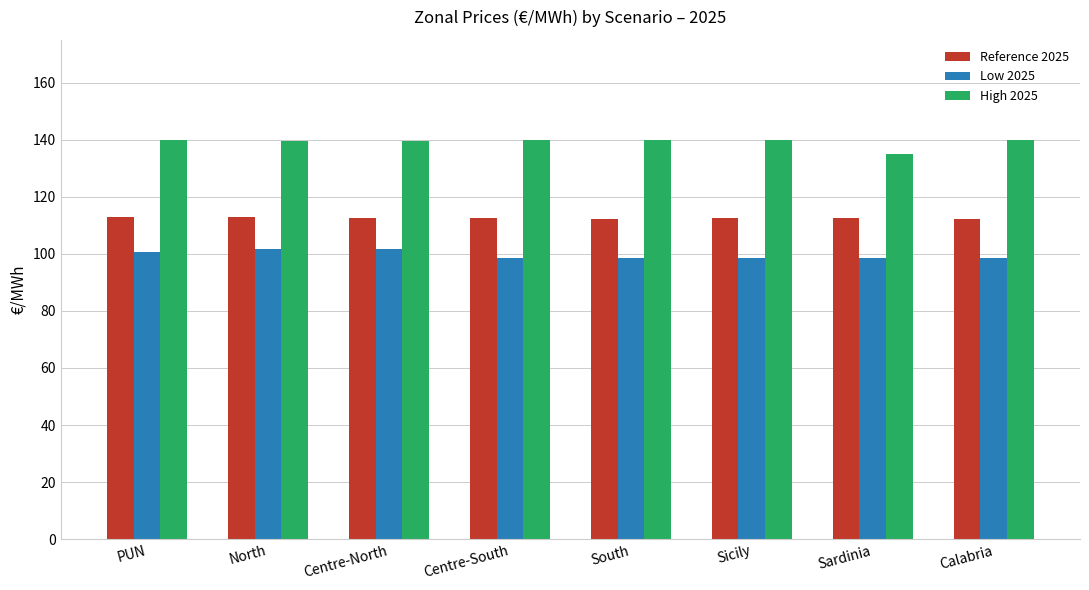

Between Centre-North and South, which series saw the biggest shift?

Low 2025